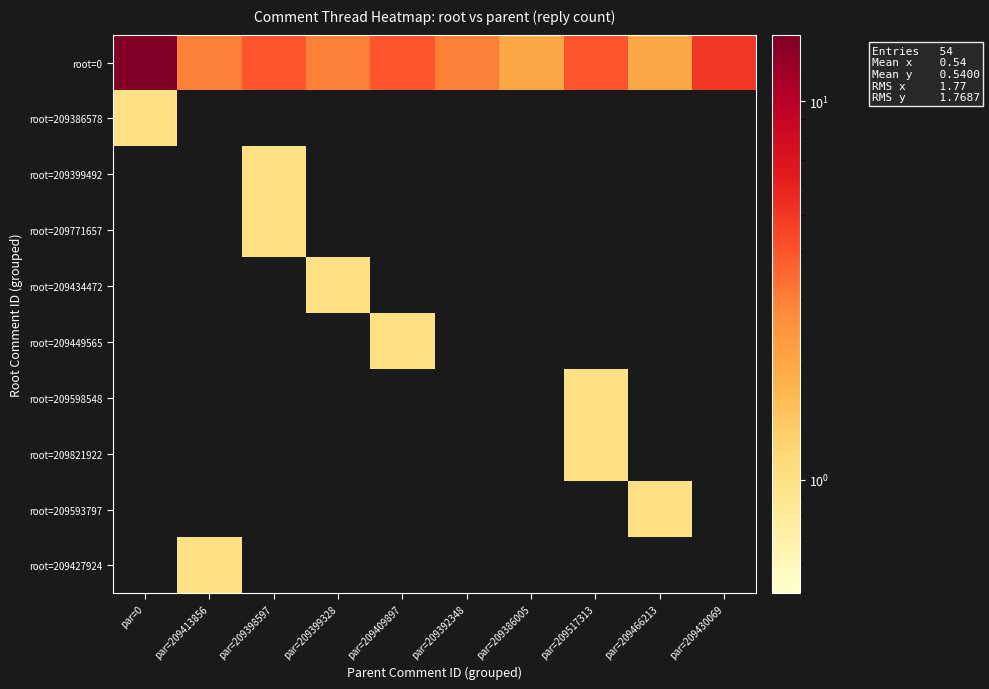

Which series changed the most between par=209399328 and par=209386005?

root=0